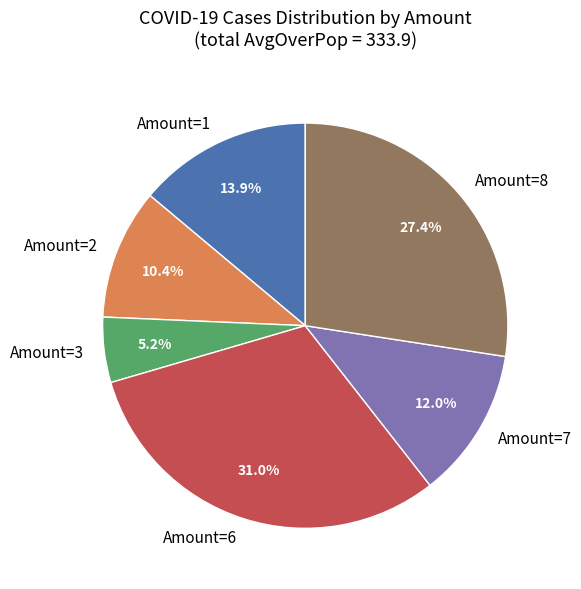

Is there a majority slice in this chart?

No